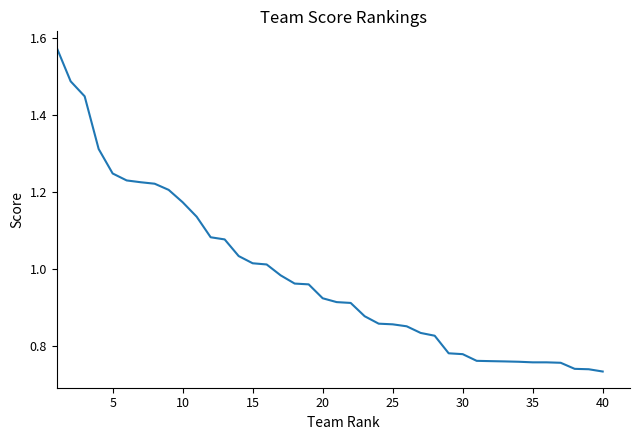

Does the chart have visible grid lines?

No